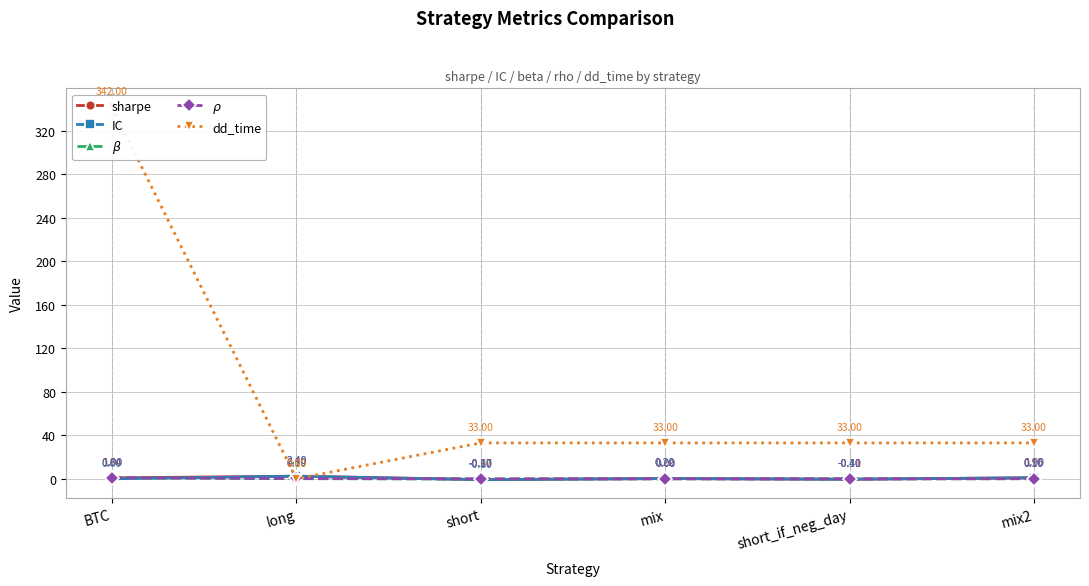

Which category has the lowest value in the $\beta$ series?

short